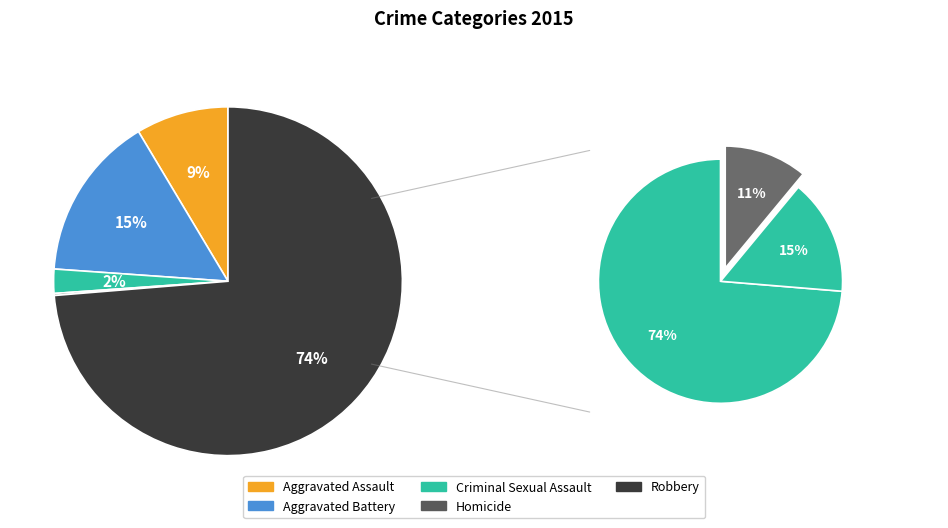

Rank the categories by value from highest to lowest.

Robbery, Aggravated Battery, Aggravated Assault, Criminal Sexual Assault, Homicide